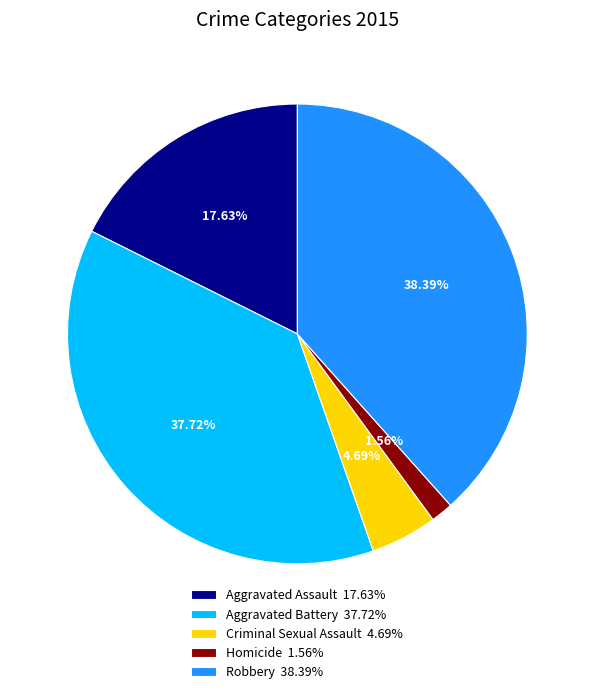

What is the ratio of the value at Robbery 38.39% to the value at Criminal Sexual Assault 4.69%?

8.2